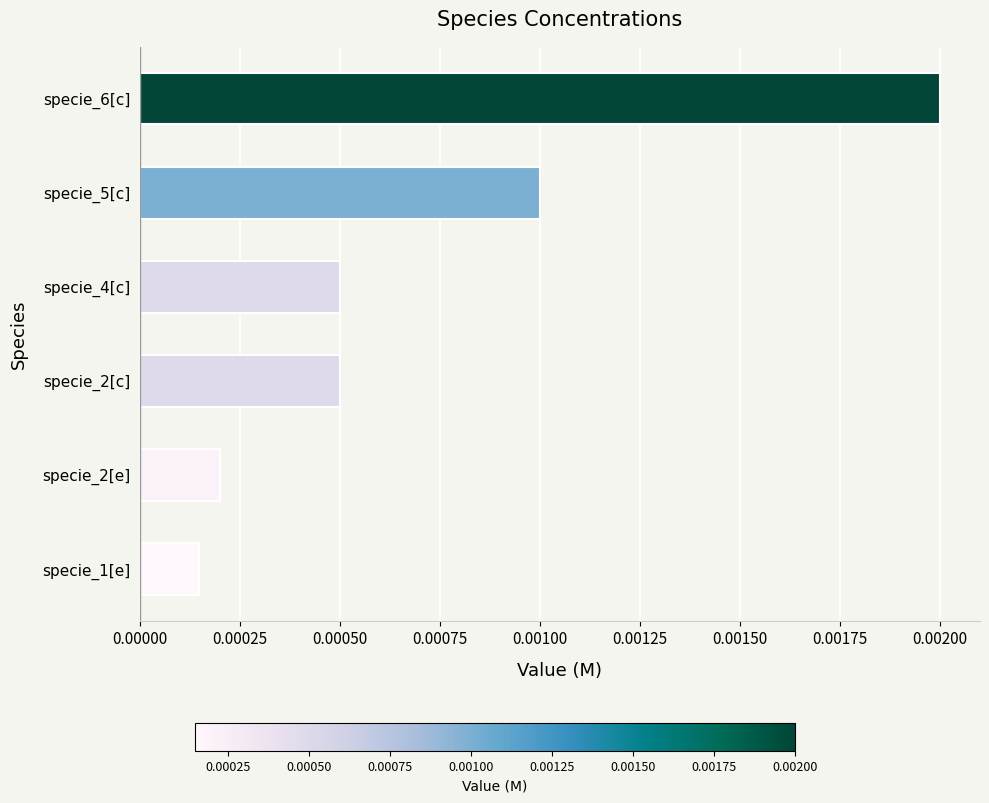

Does the chart contain any negative values?

No